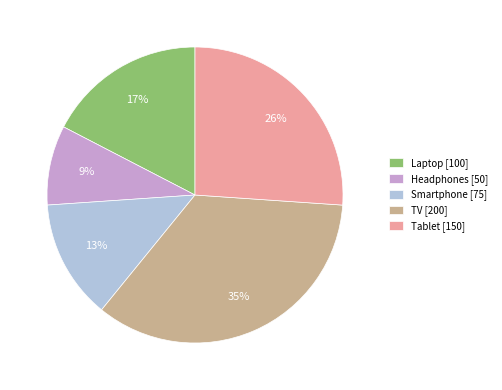

Does Headphones represent more than half of the total?

No